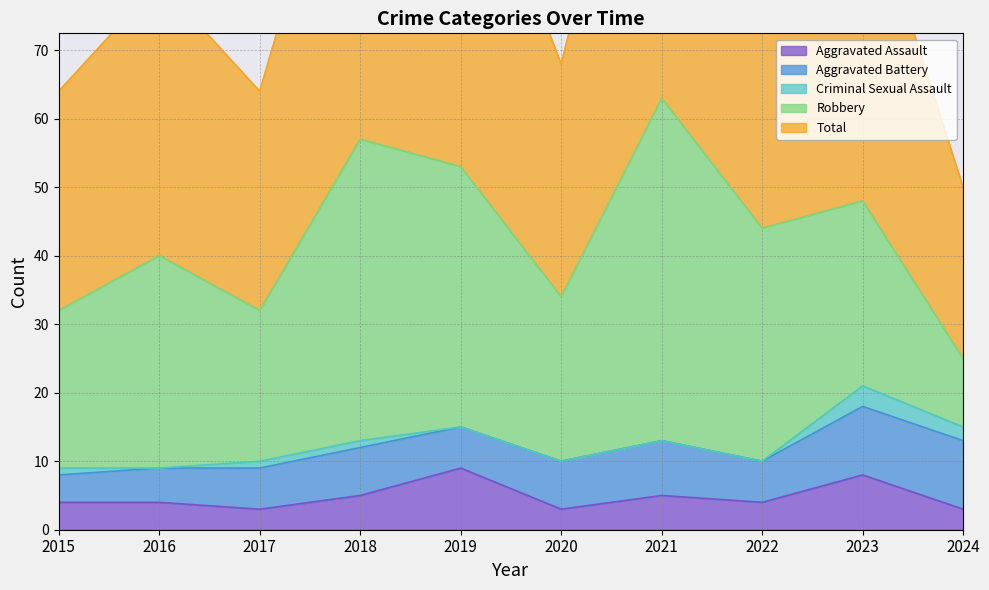

What is the value of the Aggravated Battery point at the 5th from the left?

6